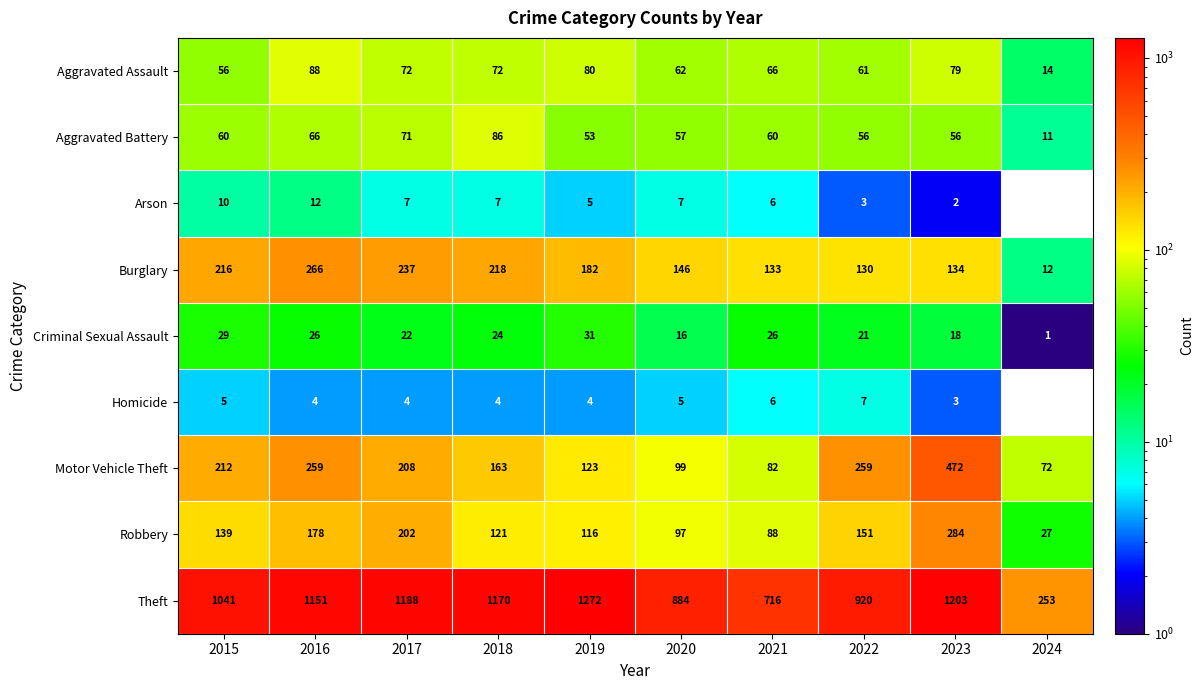

At which label is Arson closest to 6?

2021